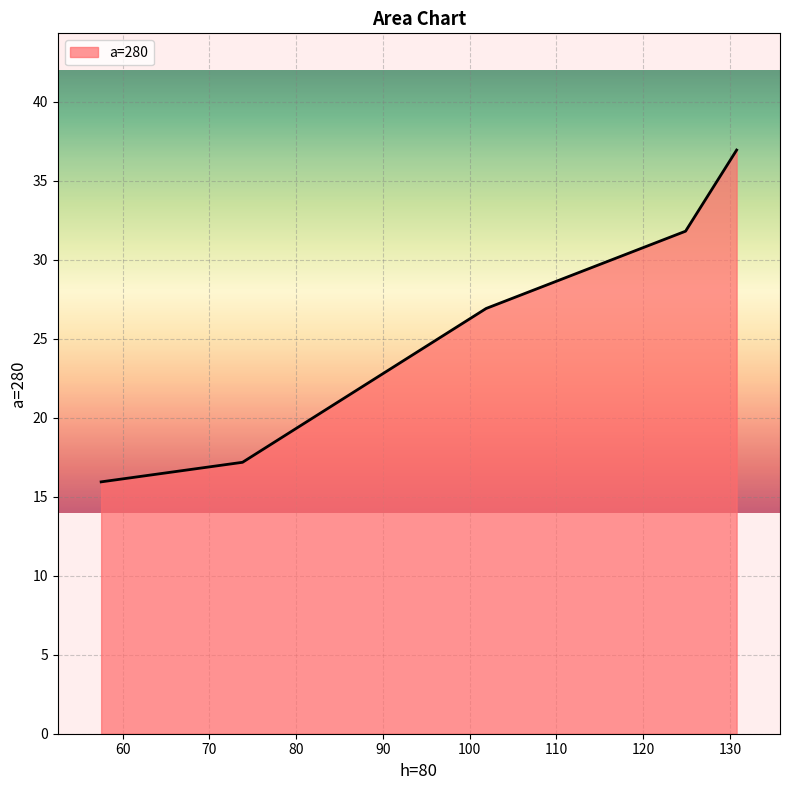

What is the difference between the maximum and minimum values?

21.0